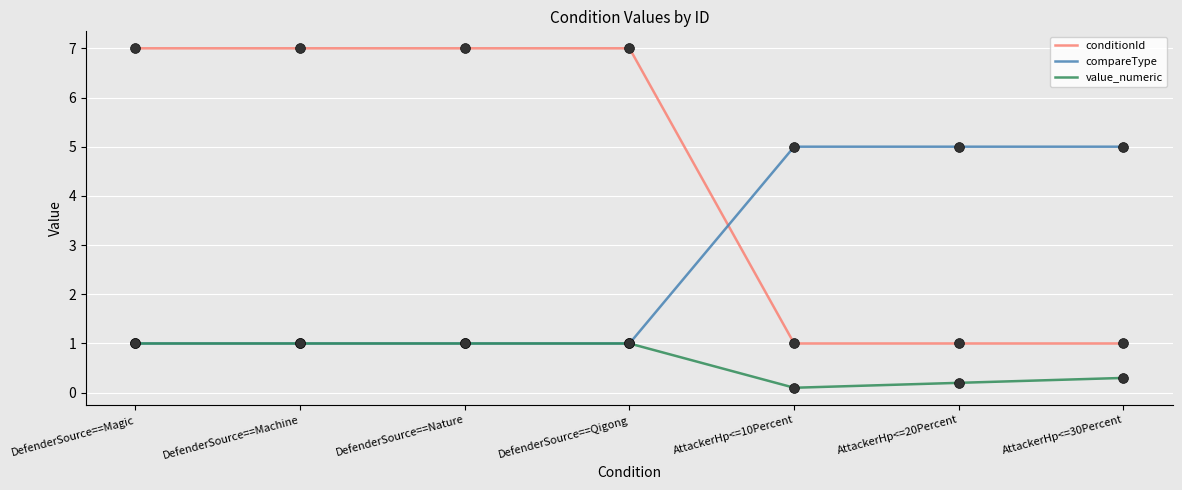

What is the difference between the highest and lowest values at AttackerHp<=20Percent?

4.8